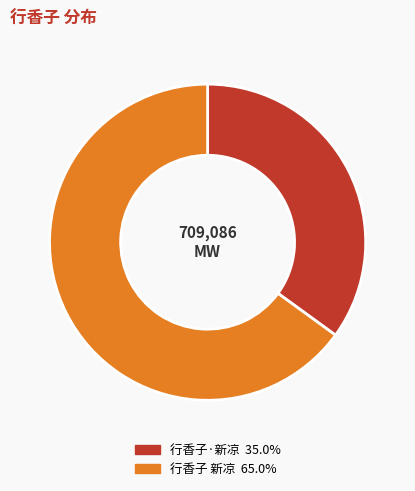

Which category has the smallest portion of the pie?

行香子·新凉